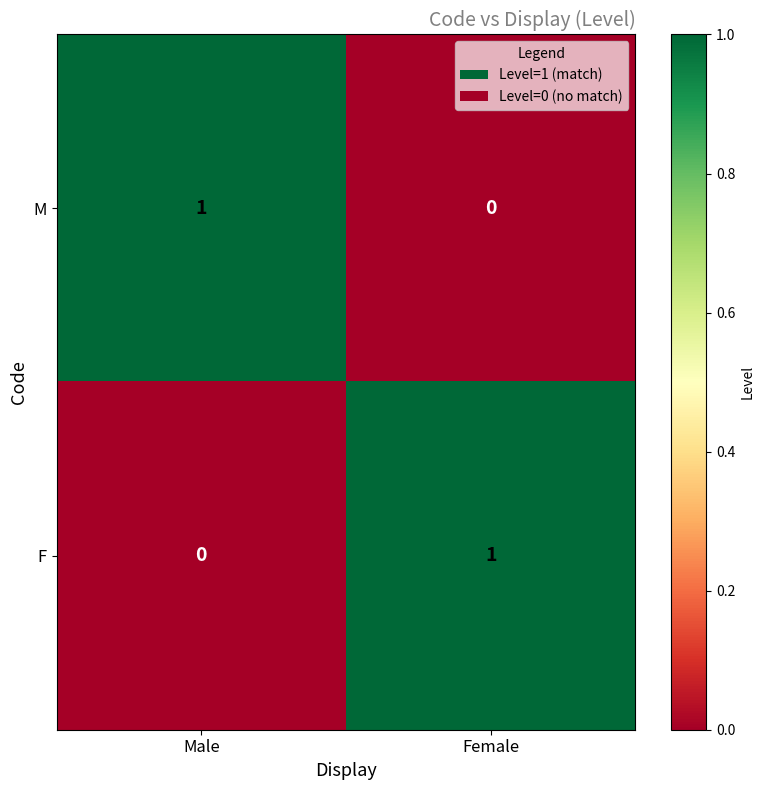

At which label is F closest to 0?

Male